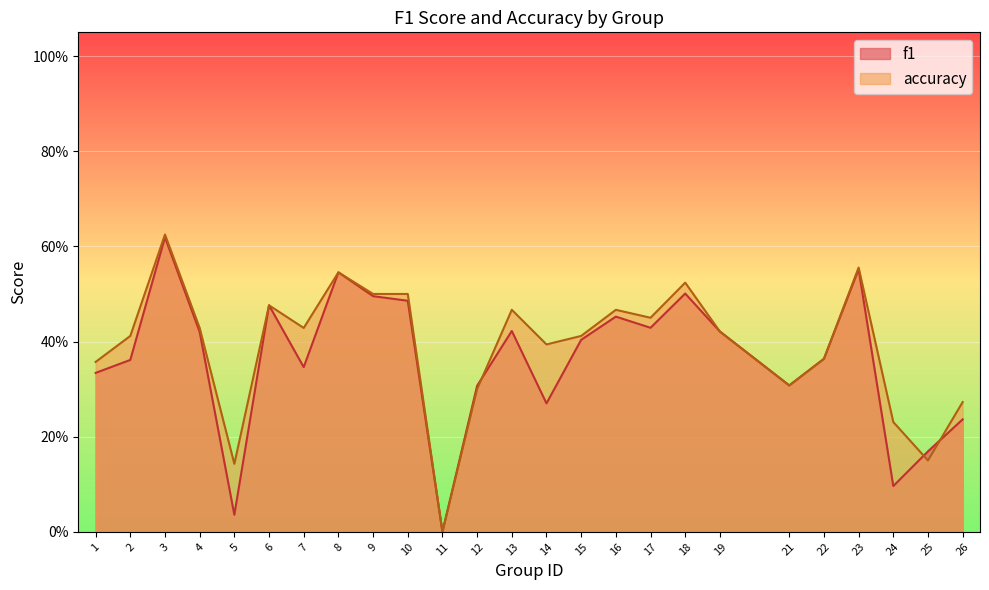

Between which two adjacent categories do f1 and accuracy first intersect?

12 and 13